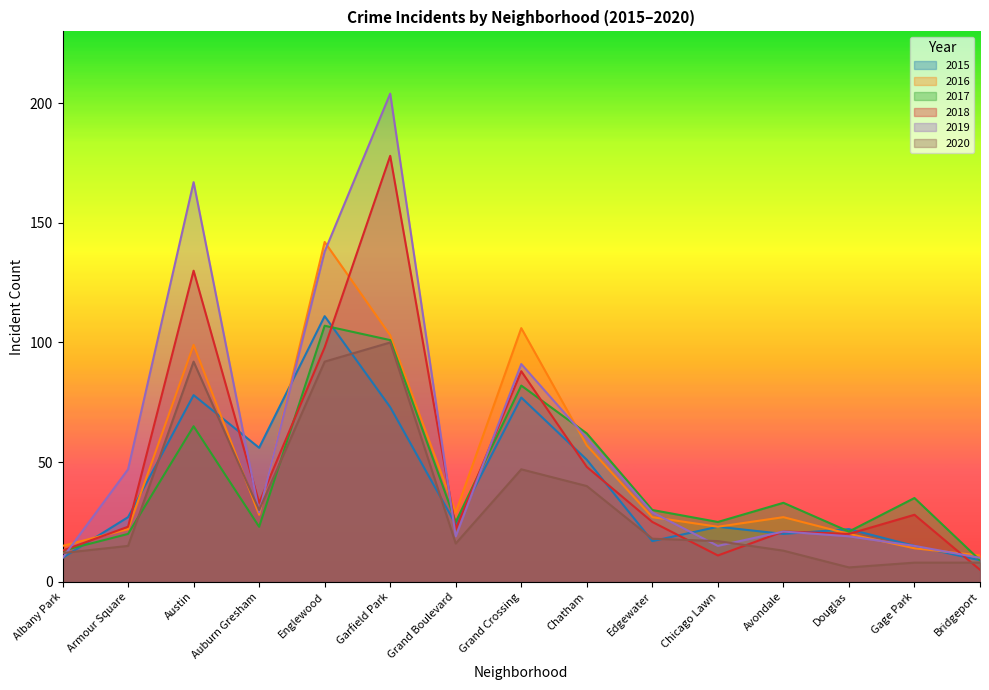

Is the value of 2017 at Avondale greater than the value of 2020 at Douglas?

Yes